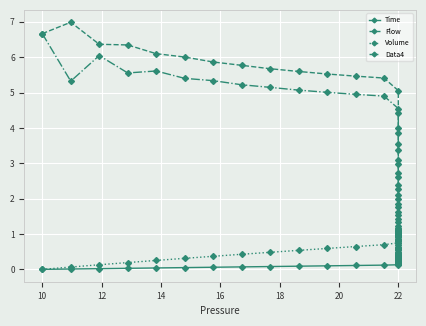

Between 31 and 39, which series saw the biggest shift?

Flow